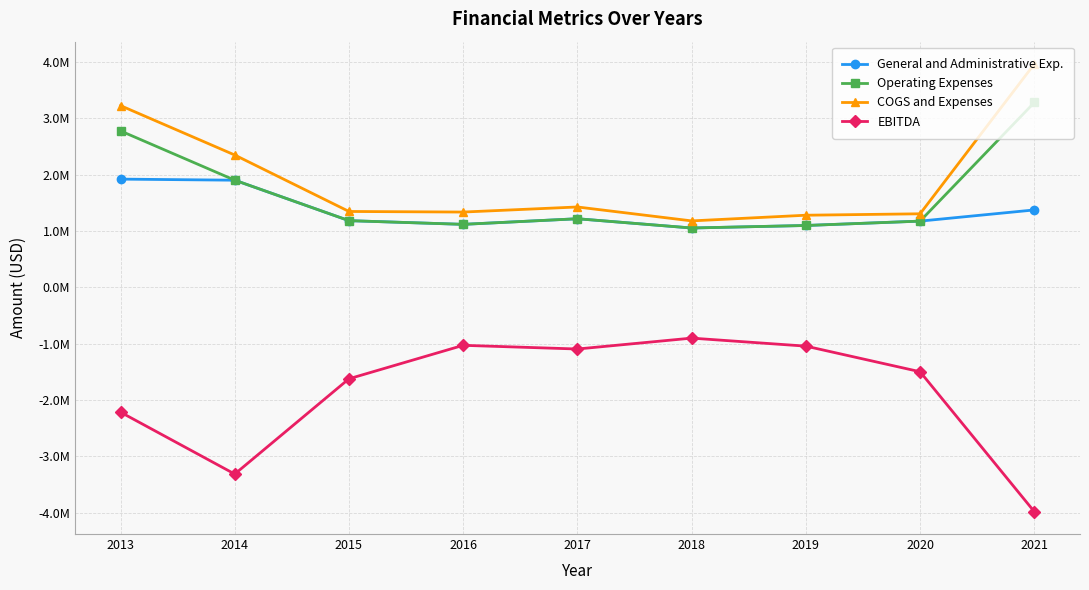

What are all the series names shown in the legend?

General and Administrative Exp., Operating Expenses, COGS and Expenses, EBITDA